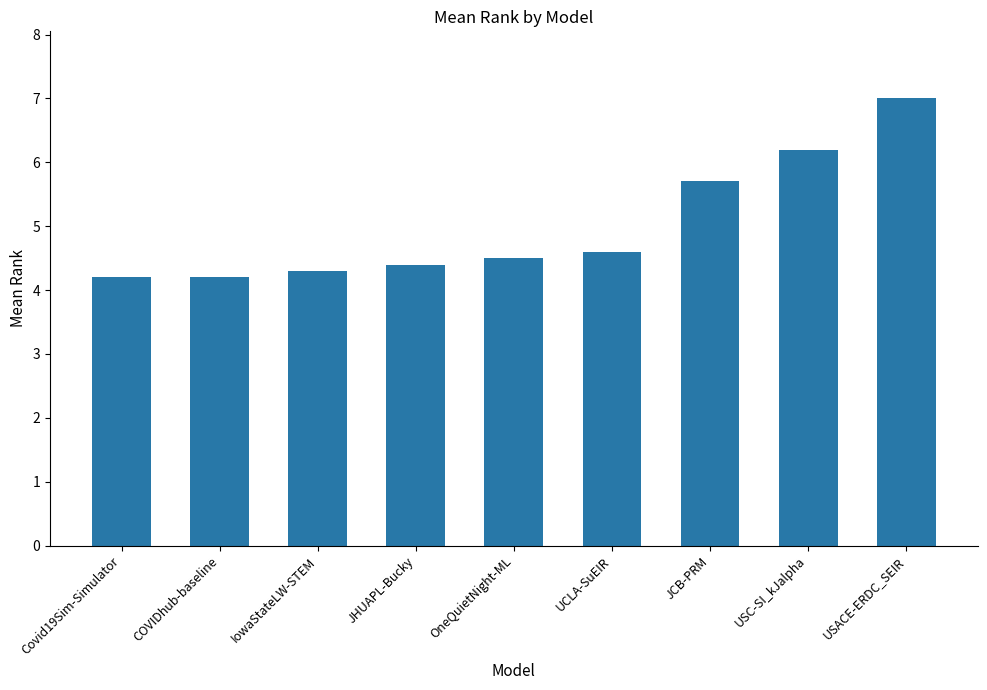

What position from the right is Covid19Sim-Simulator?

9